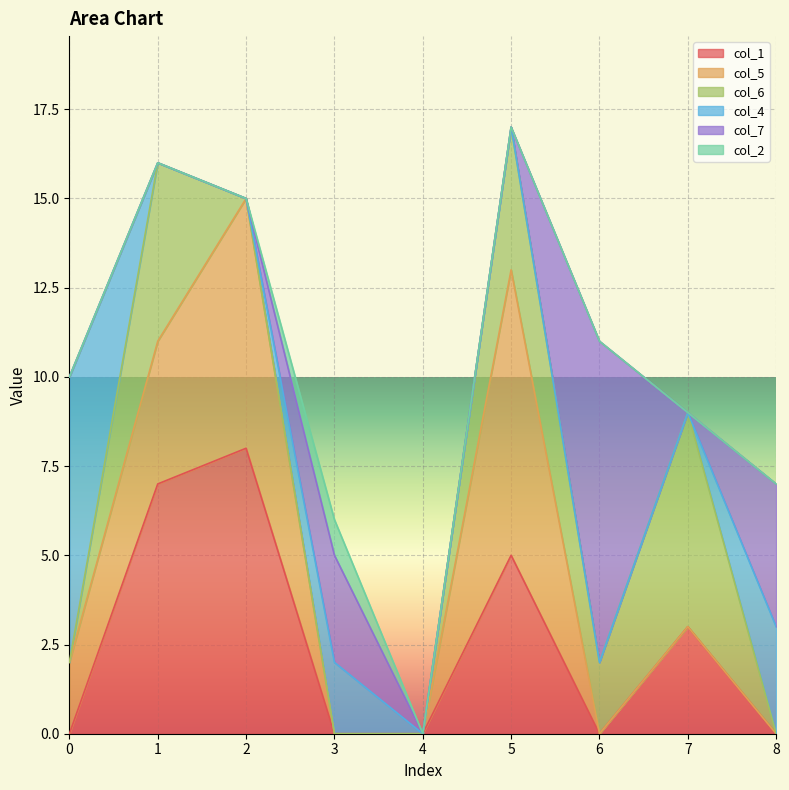

How many values in the col_1 series exceed 0?

4